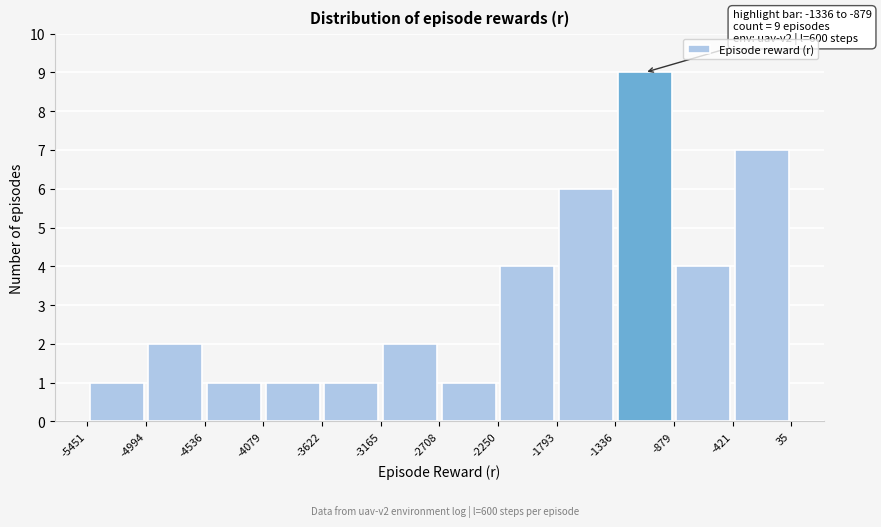

Over which range of the x-axis is the bar tallest?

-1336 to -879